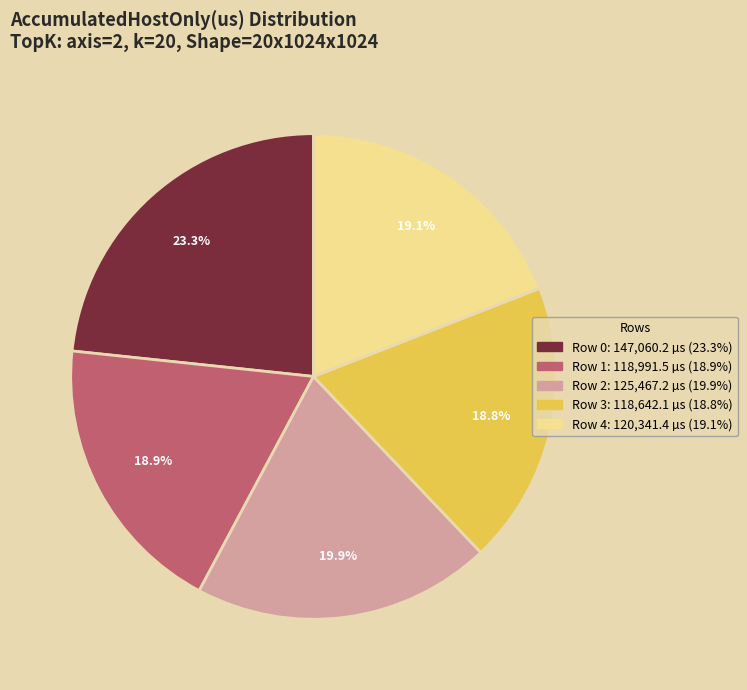

Combined, what portion of the pie is Row 1 and Row 0?

42.2%